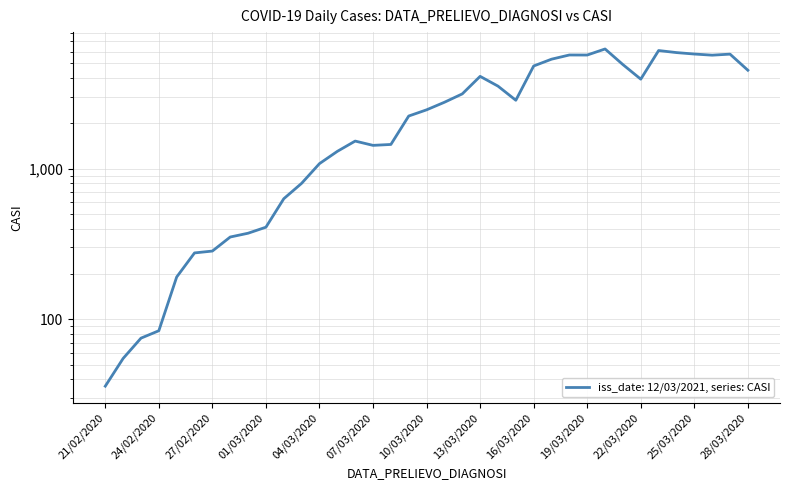

Where does the data first go above 2460?

11/03/2020